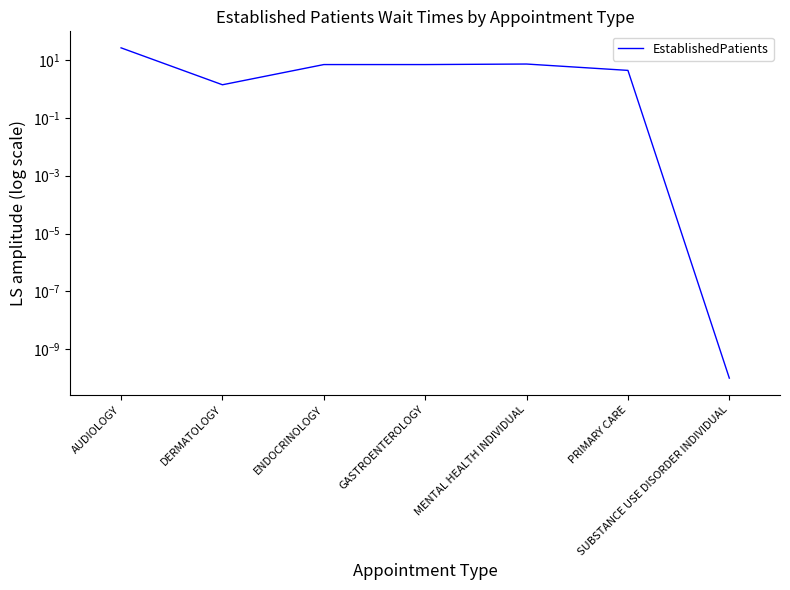

What is the label of the 2nd point from the right?

PRIMARY CARE